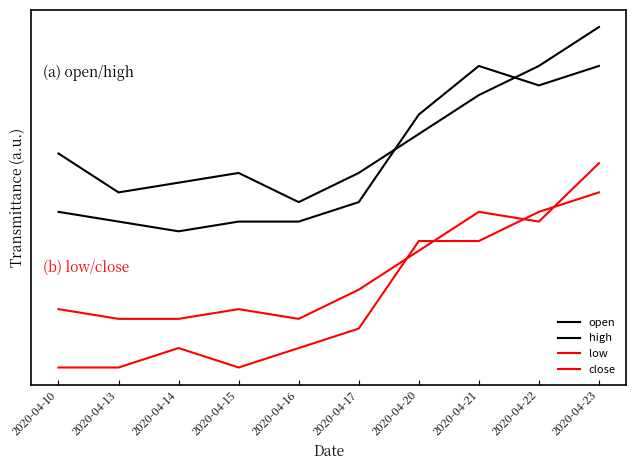

At which label is open closest to 0?

2020-04-16